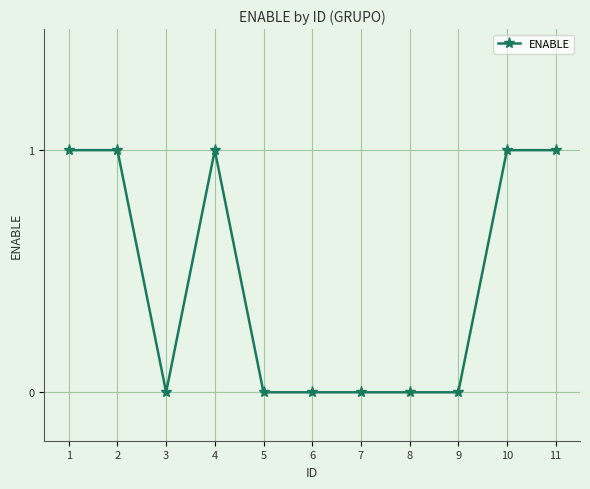

Count the values in the range 0 to 1.

11